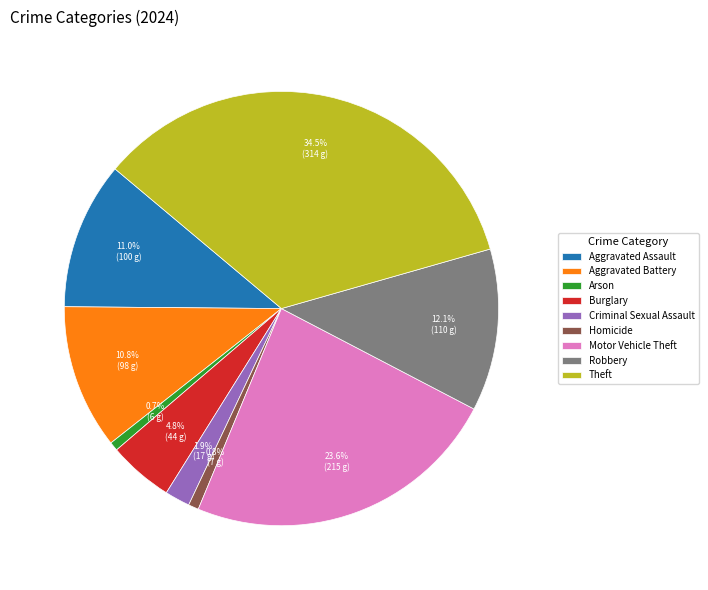

What percentage is the Robbery slice, to the nearest percent?

12%